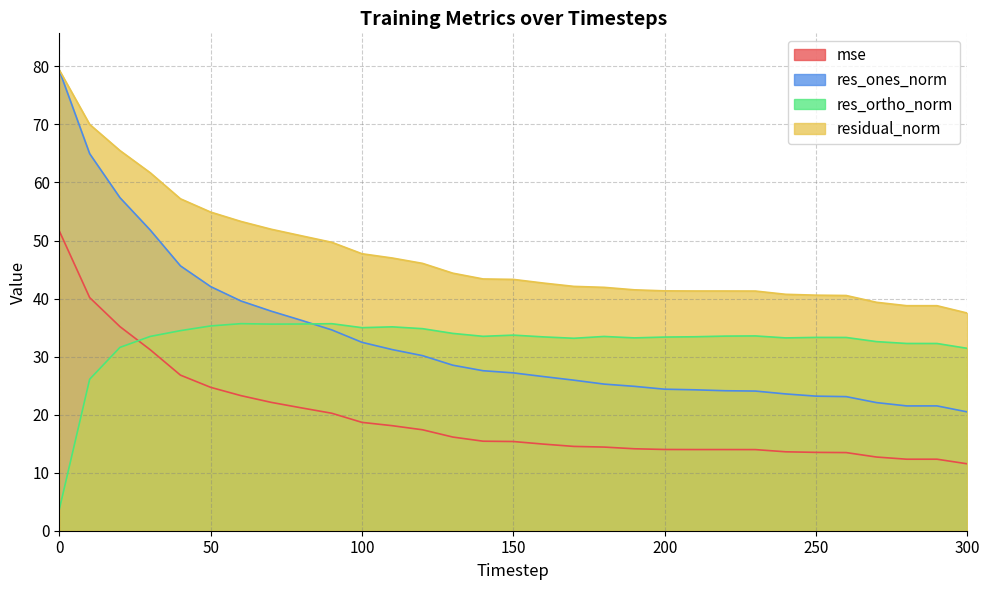

Reading left to right, transcribe all the data shown in this chart.

mse: 51.6	40.2	35.2	31.2	26.8	24.7	23.3	22.1	21.2	20.2	18.7	18.1	17.4	16.1	15.4	15.4	14.9	14.5	14.4	14.1	14.0	14.0	14.0	14.0	13.6	13.5	13.5	12.7	12.3	12.3	11.5
res_ones_norm: 79.3	65.0	57.4	51.8	45.6	42.1	39.6	37.8	36.2	34.6	32.5	31.2	30.2	28.5	27.6	27.2	26.6	25.9	25.3	24.9	24.4	24.3	24.1	24.1	23.6	23.2	23.1	22.1	21.5	21.5	20.5
res_ortho_norm: 3.7	26.1	31.6	33.5	34.5	35.3	35.7	35.6	35.6	35.7	35.0	35.1	34.8	34.0	33.5	33.7	33.4	33.2	33.5	33.2	33.4	33.4	33.5	33.6	33.2	33.3	33.3	32.6	32.3	32.3	31.4
residual_norm: 79.3	70.0	65.5	61.7	57.2	54.9	53.3	51.9	50.8	49.7	47.7	47.0	46.1	44.4	43.4	43.3	42.7	42.1	41.9	41.5	41.3	41.3	41.3	41.3	40.7	40.6	40.5	39.4	38.8	38.8	37.5